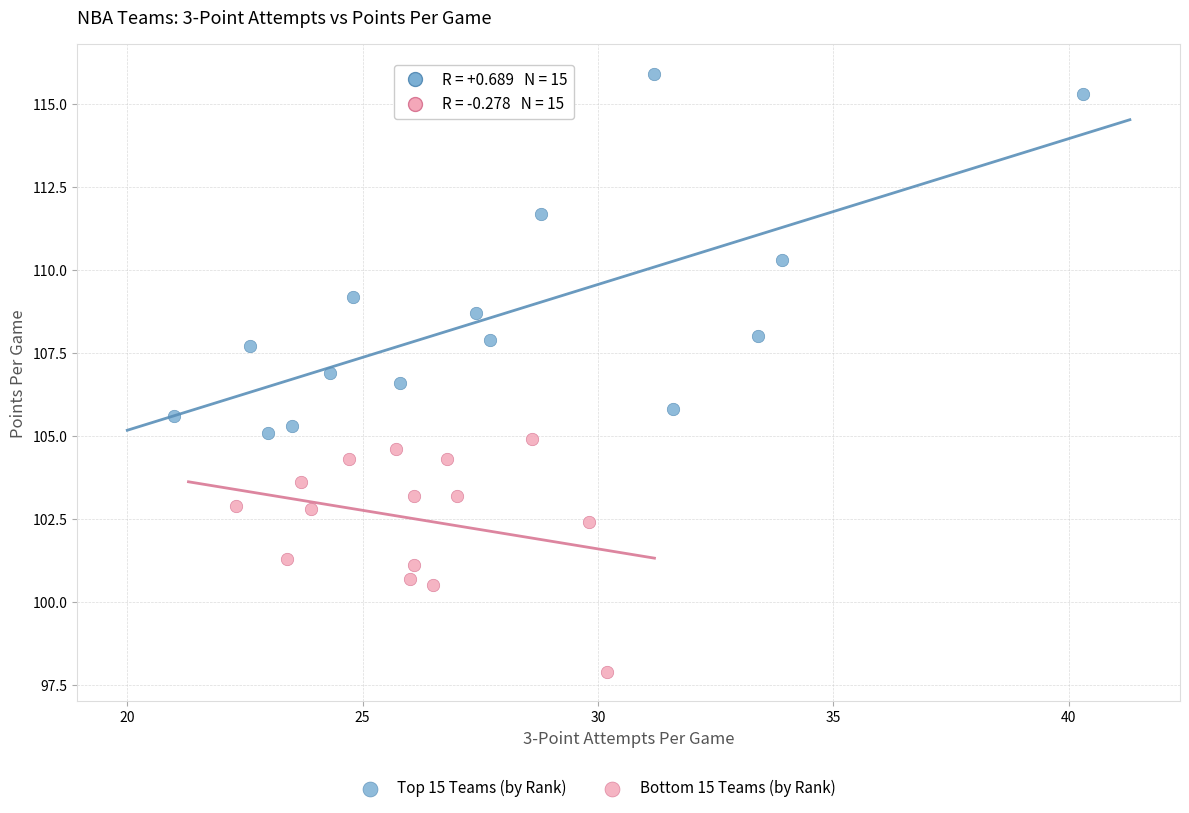

Which series contains the lowest Y value?

Bottom 15 Teams (by Rank)